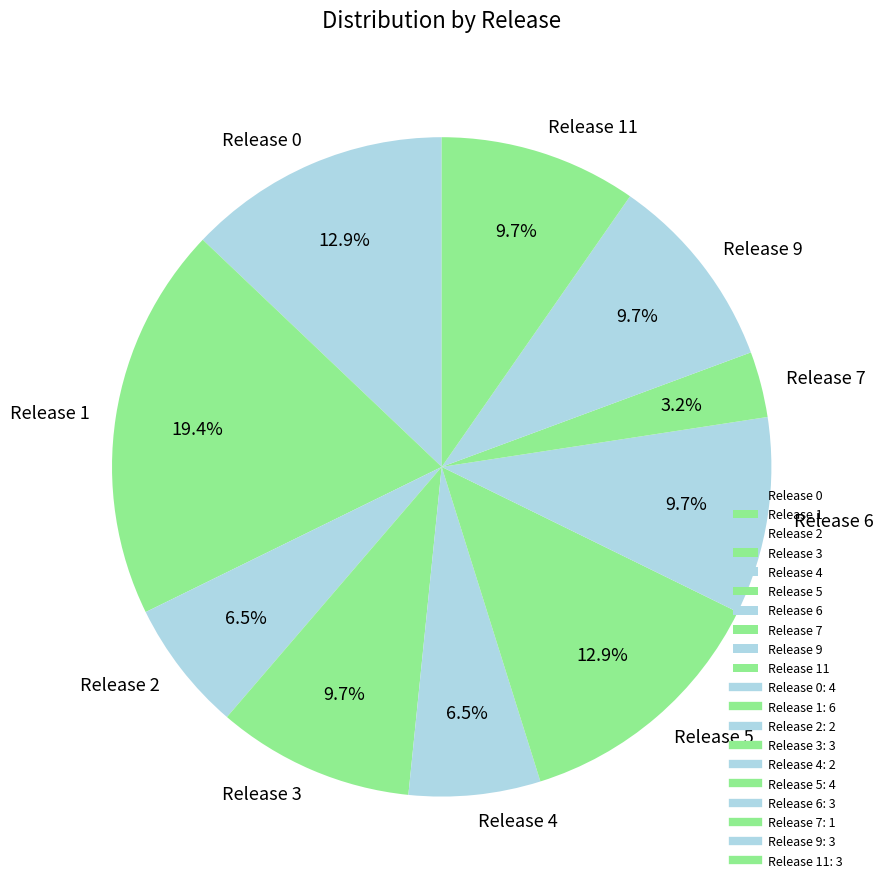

Which category has the smallest portion of the pie?

Release 7